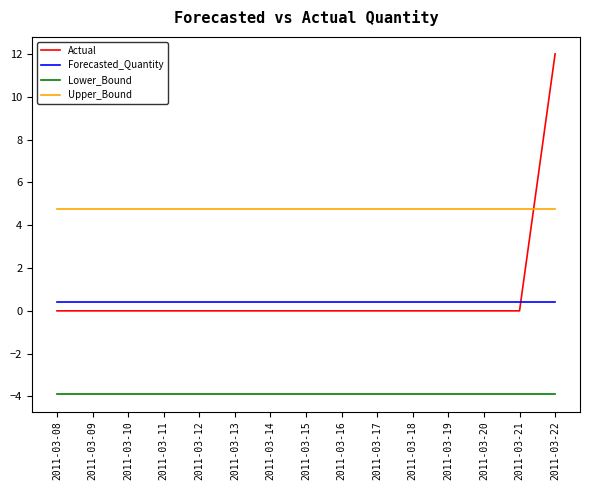

Reading left to right, what are all the values shown in this chart?

Actual: 2011-03-08=0.0	2011-03-09=0.0	2011-03-10=0.0	2011-03-11=0.0	2011-03-12=0.0	2011-03-13=0.0	2011-03-14=0.0	2011-03-15=0.0	2011-03-16=0.0	2011-03-17=0.0	2011-03-18=0.0	2011-03-19=0.0	2011-03-20=0.0	2011-03-21=0.0	2011-03-22=12.0
Forecasted_Quantity: 2011-03-08=0.4	2011-03-09=0.4	2011-03-10=0.4	2011-03-11=0.4	2011-03-12=0.4	2011-03-13=0.4	2011-03-14=0.4	2011-03-15=0.4	2011-03-16=0.4	2011-03-17=0.4	2011-03-18=0.4	2011-03-19=0.4	2011-03-20=0.4	2011-03-21=0.4	2011-03-22=0.4
Lower_Bound: 2011-03-08=-3.9	2011-03-09=-3.9	2011-03-10=-3.9	2011-03-11=-3.9	2011-03-12=-3.9	2011-03-13=-3.9	2011-03-14=-3.9	2011-03-15=-3.9	2011-03-16=-3.9	2011-03-17=-3.9	2011-03-18=-3.9	2011-03-19=-3.9	2011-03-20=-3.9	2011-03-21=-3.9	2011-03-22=-3.9
Upper_Bound: 2011-03-08=4.7	2011-03-09=4.7	2011-03-10=4.7	2011-03-11=4.7	2011-03-12=4.7	2011-03-13=4.7	2011-03-14=4.7	2011-03-15=4.7	2011-03-16=4.7	2011-03-17=4.7	2011-03-18=4.7	2011-03-19=4.7	2011-03-20=4.7	2011-03-21=4.7	2011-03-22=4.7